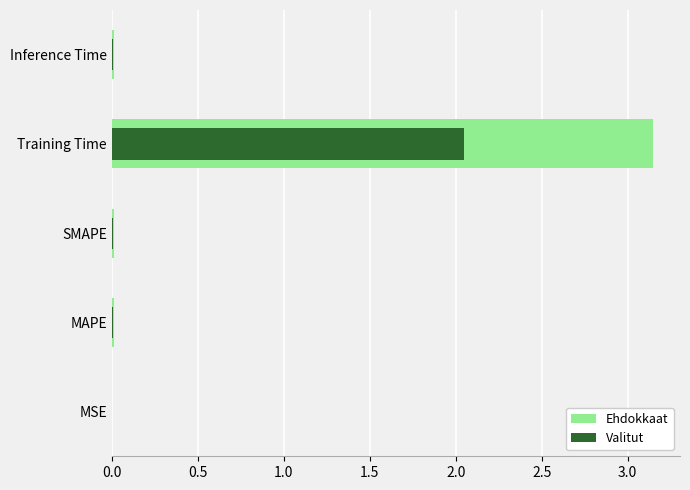

Rank the series by their maximum value, from lowest to highest.

Valitut, Ehdokkaat